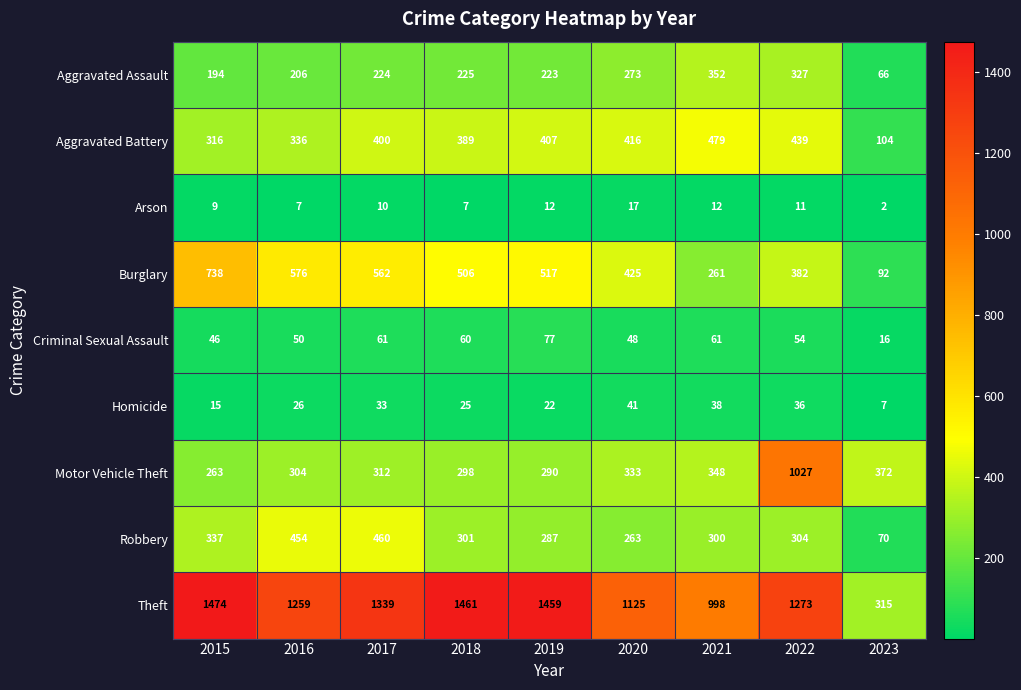

Is it true that Burglary equals 89 at 2021?

False